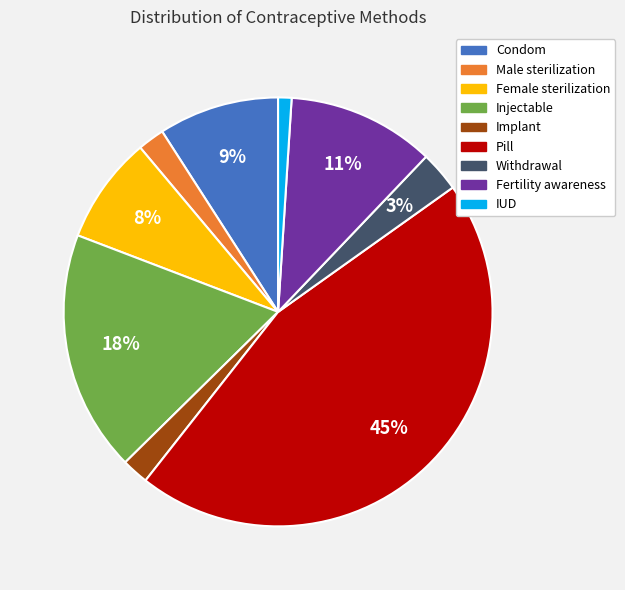

To the nearest percent, what is the combined percentage of Withdrawal and Pill?

48%